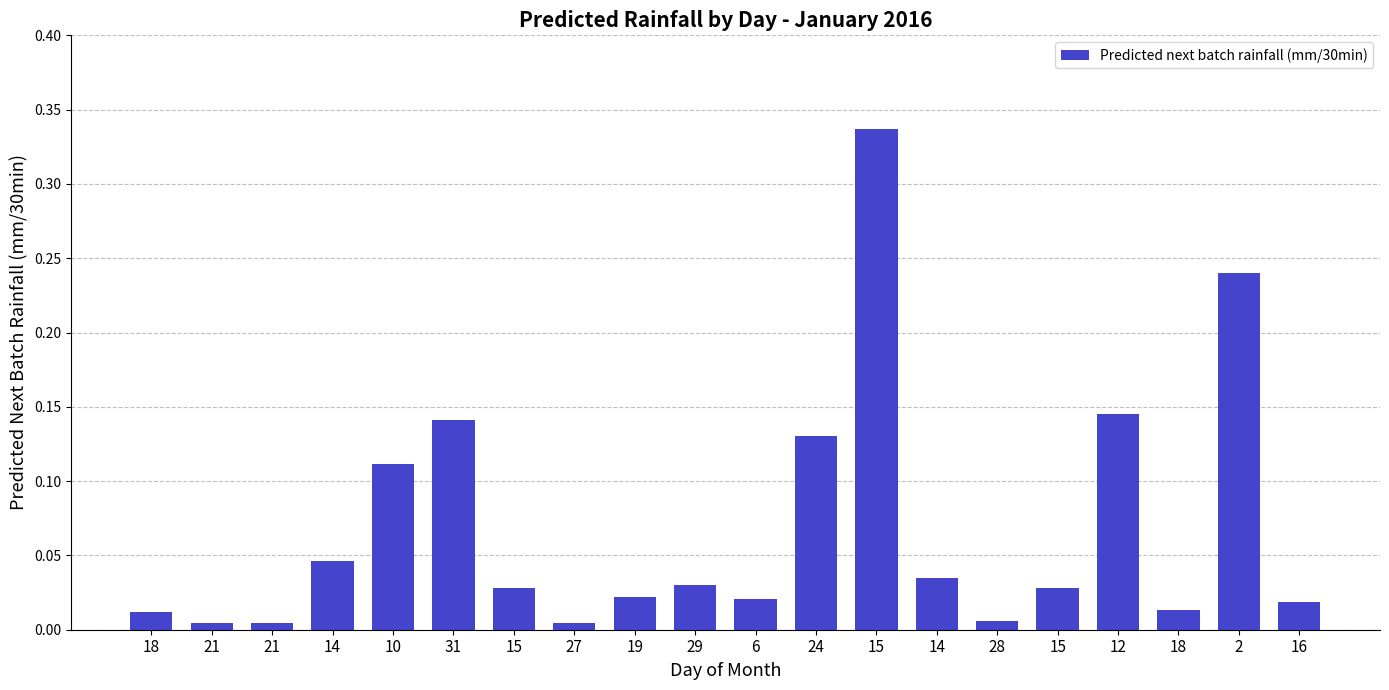

Does the chart contain stacked bars?

No